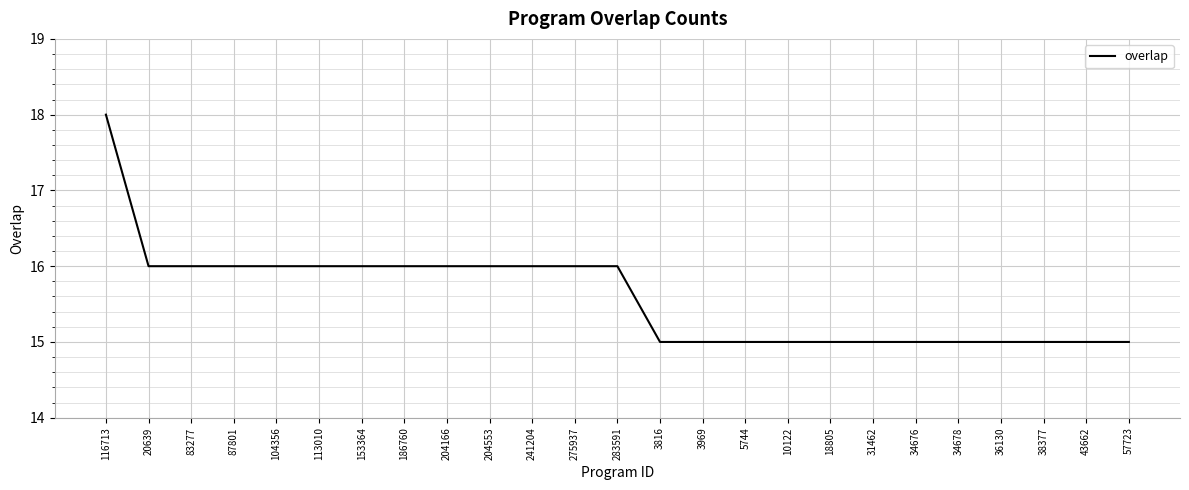

Does the chart display data point markers on the line(s)?

No